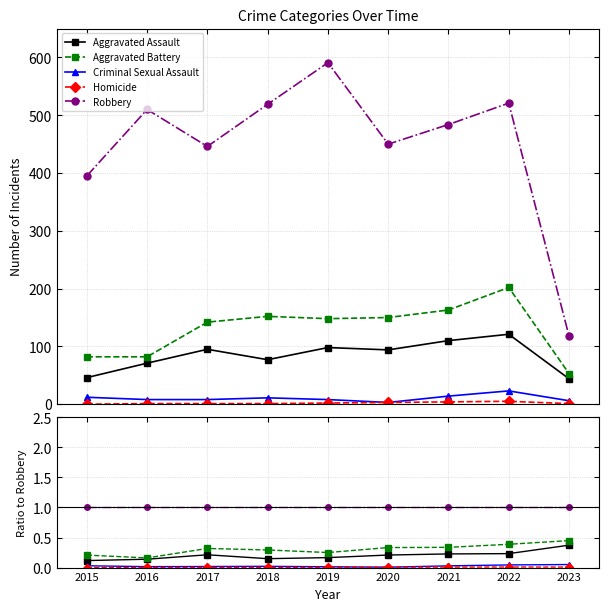

True or false: Robbery and Criminal Sexual Assault intersect in this chart.

False